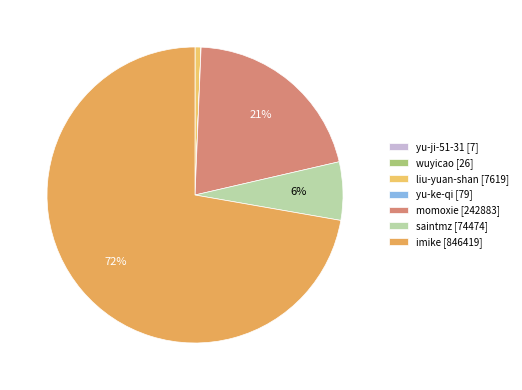

To the nearest percent, what is the difference between the largest and smallest slice percentages?

72%